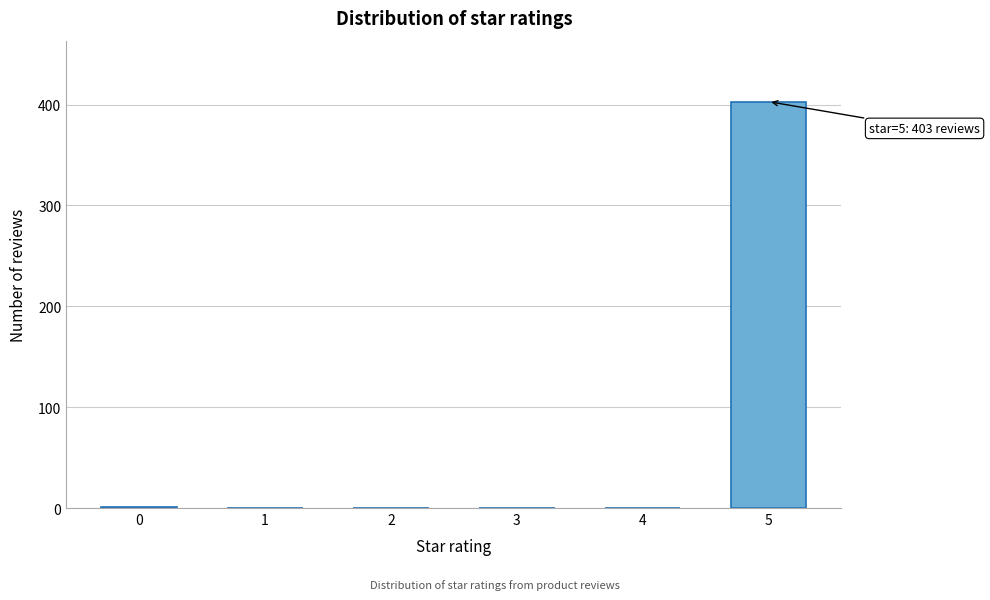

The value at 4 is 201. True or false?

False